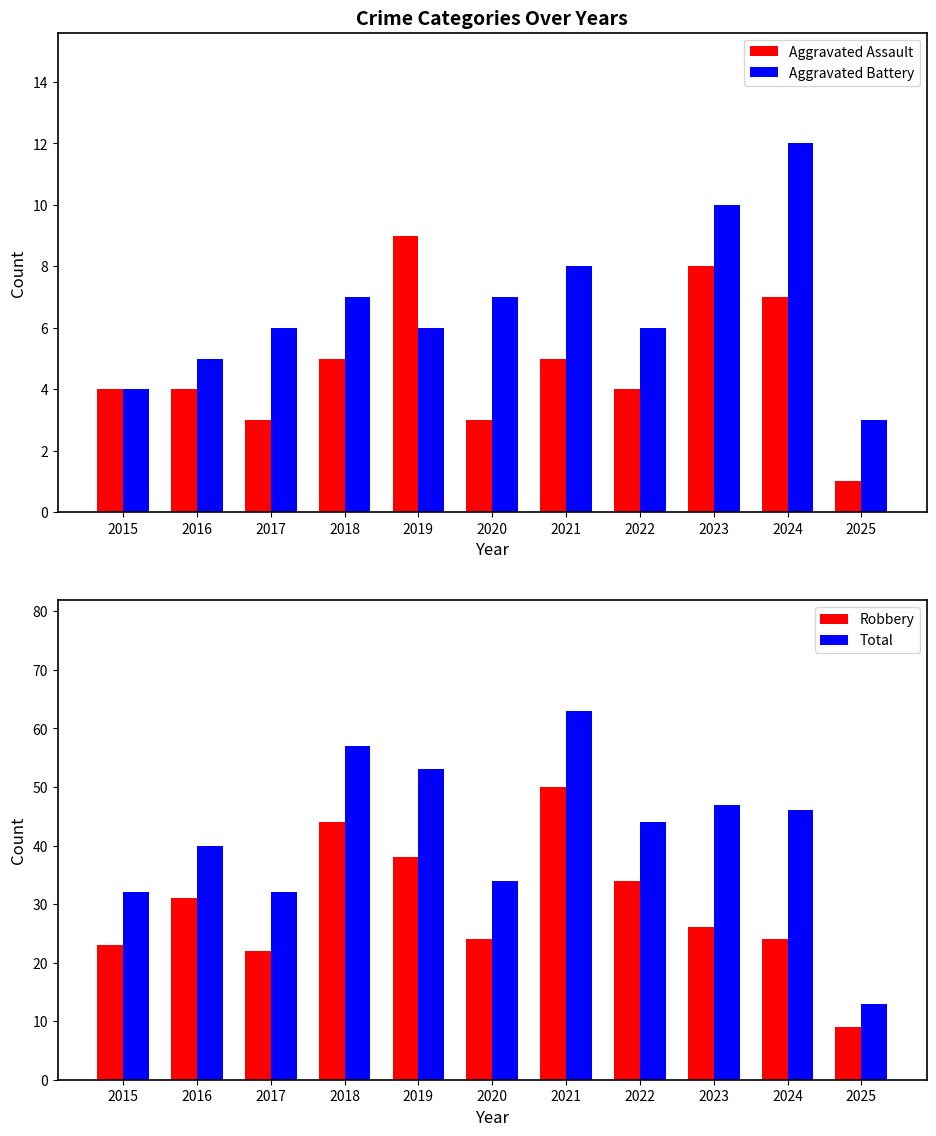

Is it true that Aggravated Battery equals 1 at 2025?

False